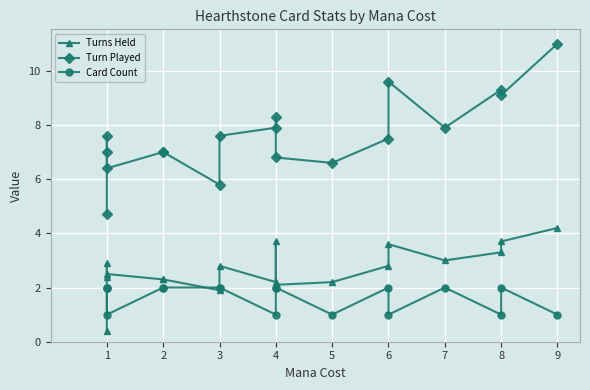

True or false: Turn Played and Card Count intersect in this chart.

False